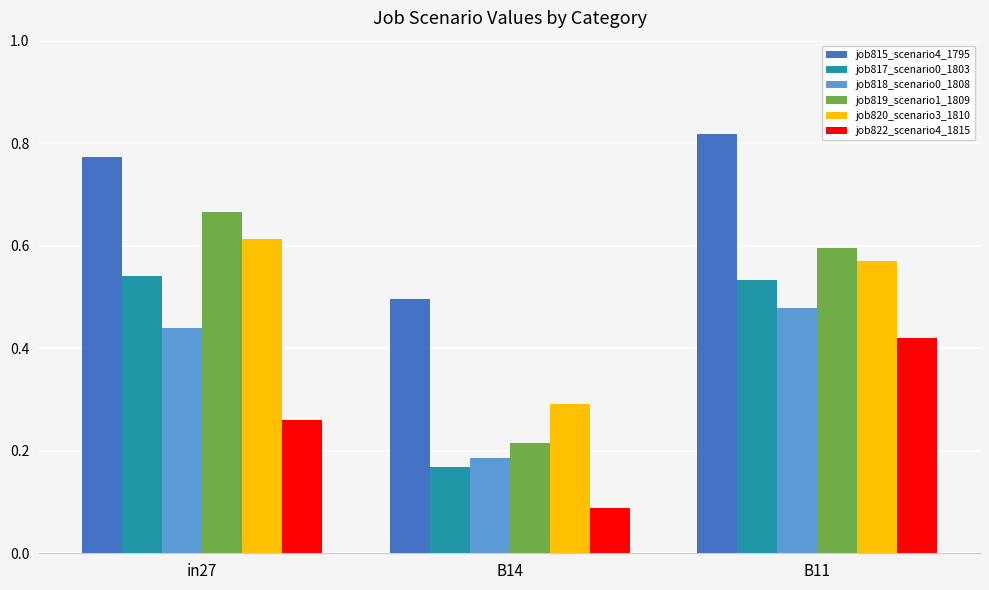

Count the job818_scenario0_1808 values in the range 0 to 1.

3